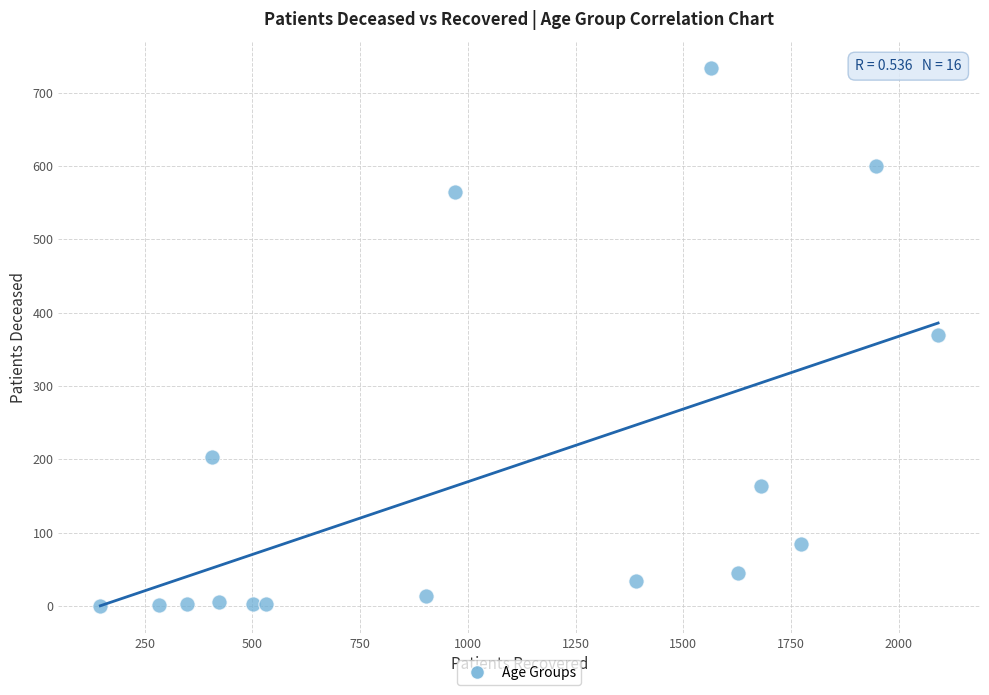

What is the range of X values (max minus min)?

1944